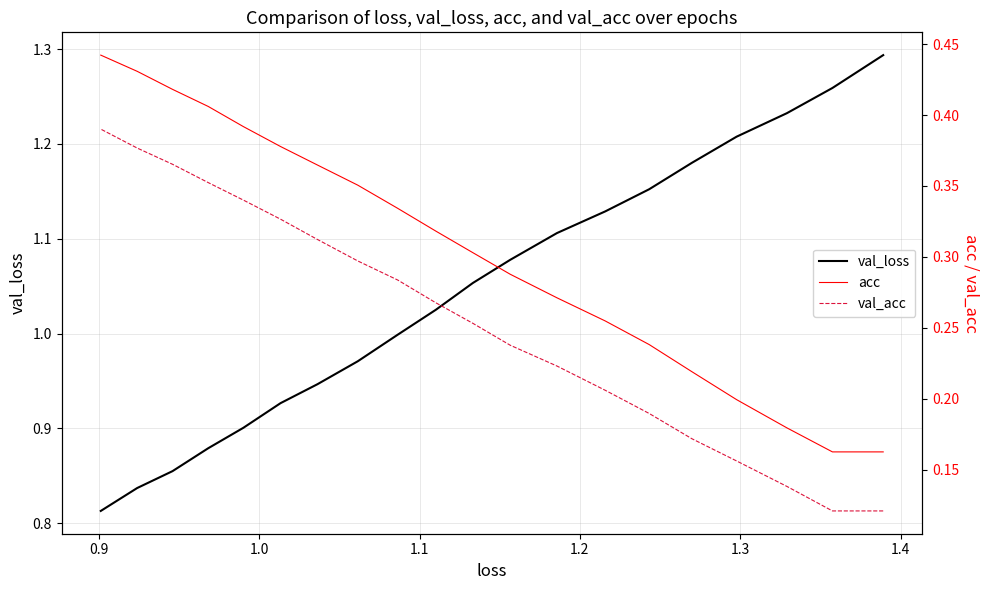

Count the acc values in the range 0 to 1.

20